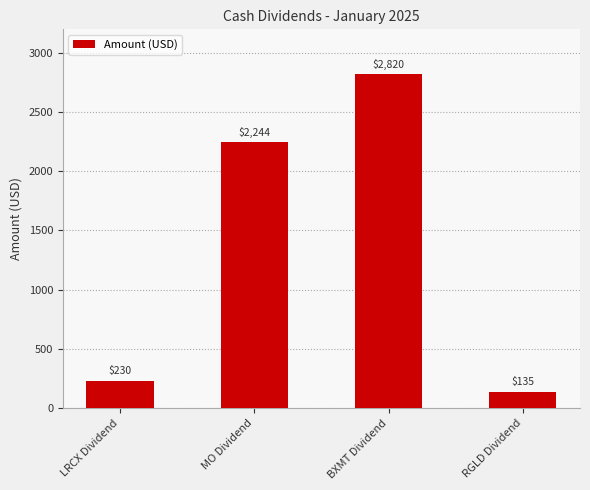

Which category has the highest value across all series?

BXMT Dividend